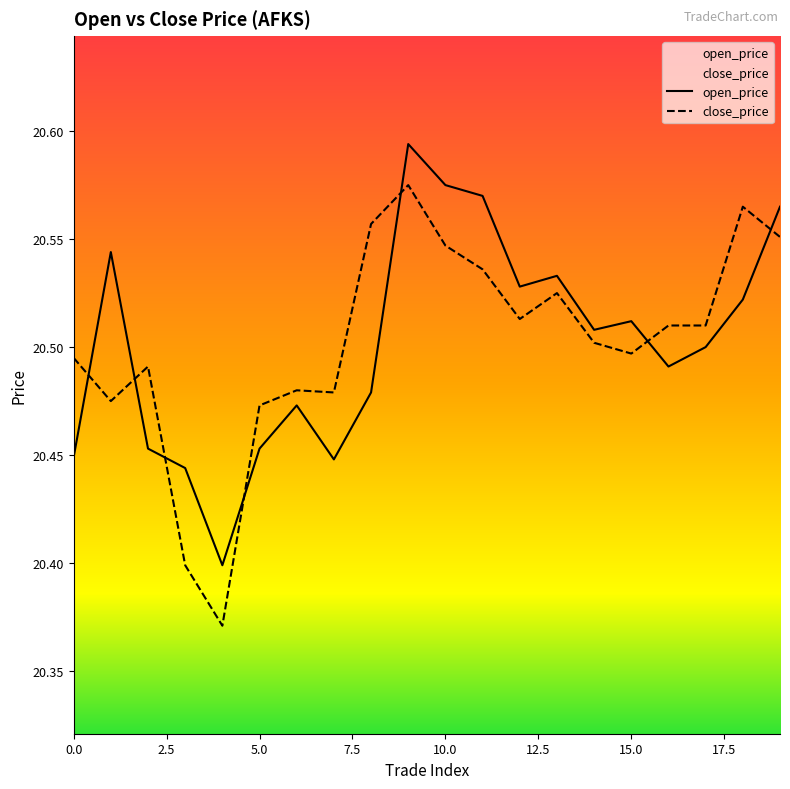

Where is the first local maximum for close_price?

2